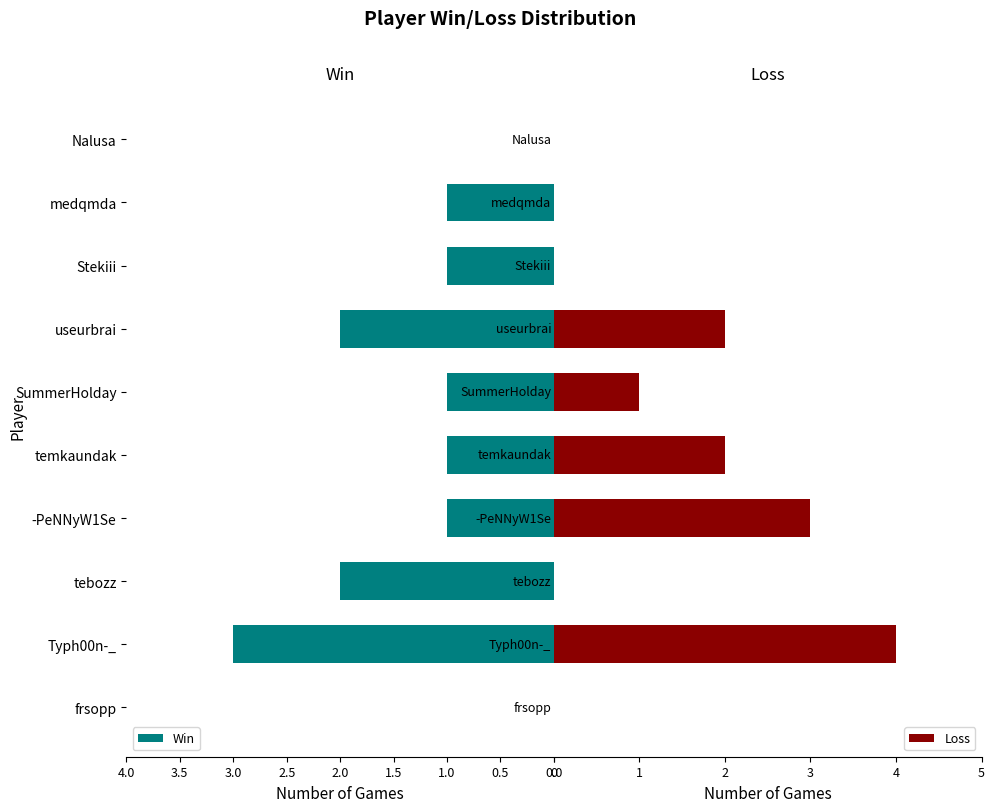

The Win series shows 3 at tebozz. True or false?

False